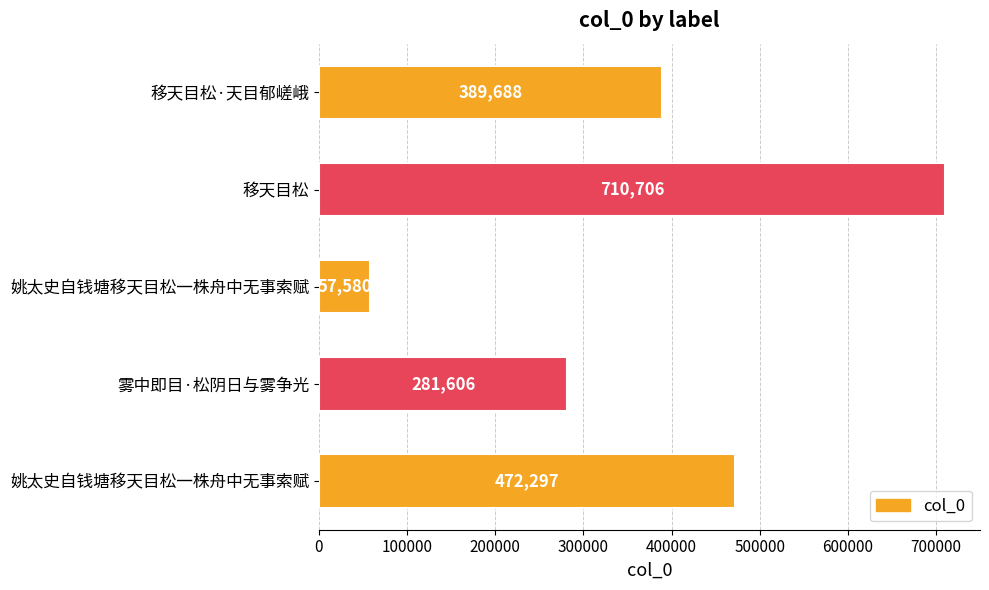

Count the number of categories in the chart.

5